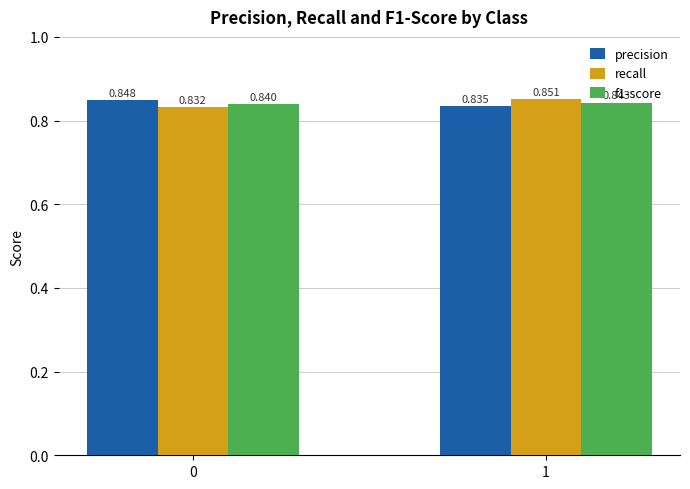

At how many categories does at least one series exceed 0?

2